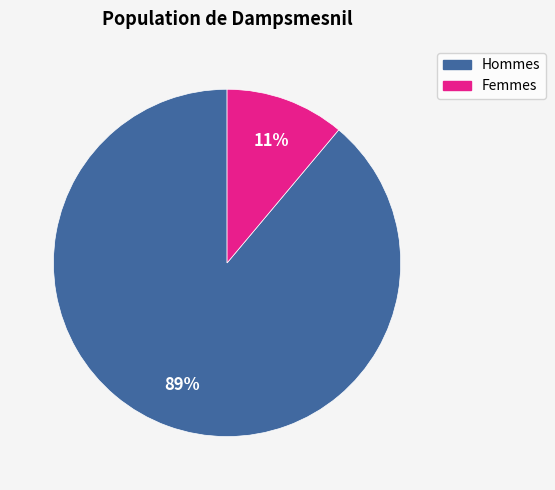

Is there any slice that represents more than half of the pie?

Yes